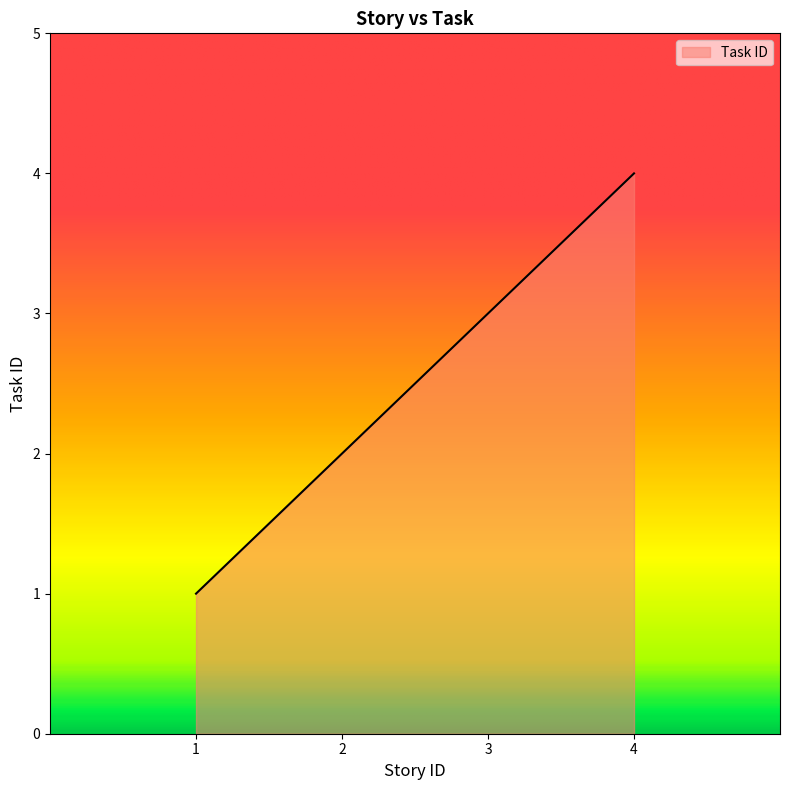

What is the difference between the maximum and minimum values?

3.0